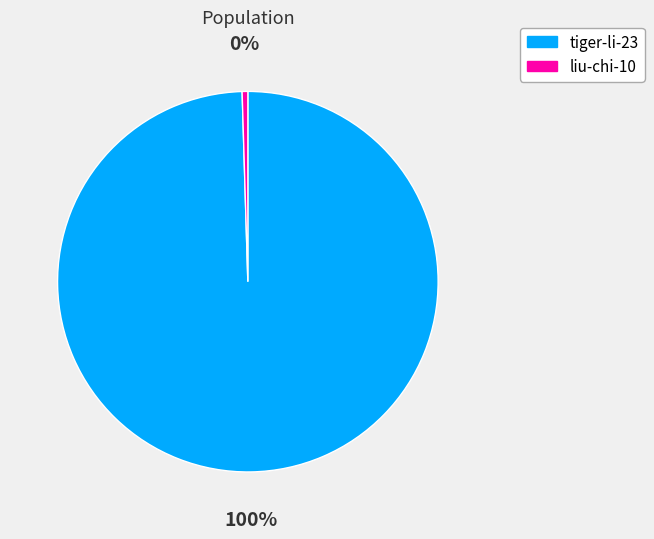

Count the number of slices in the pie.

2